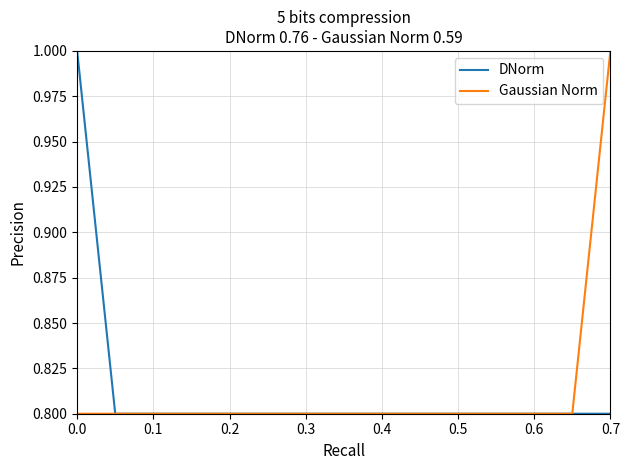

What is the highest value of the DNorm series?

1.0